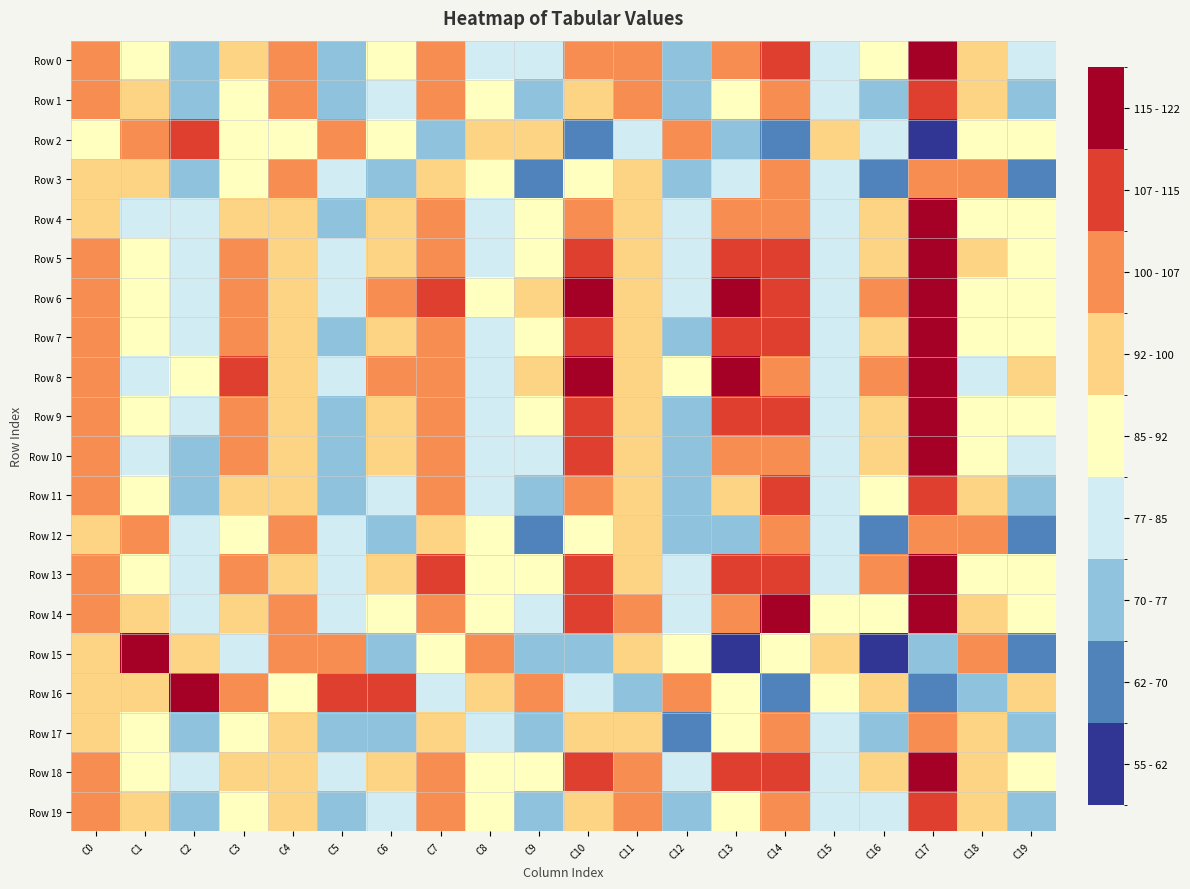

Between C7 and C16, which series saw the biggest shift?

Row 3